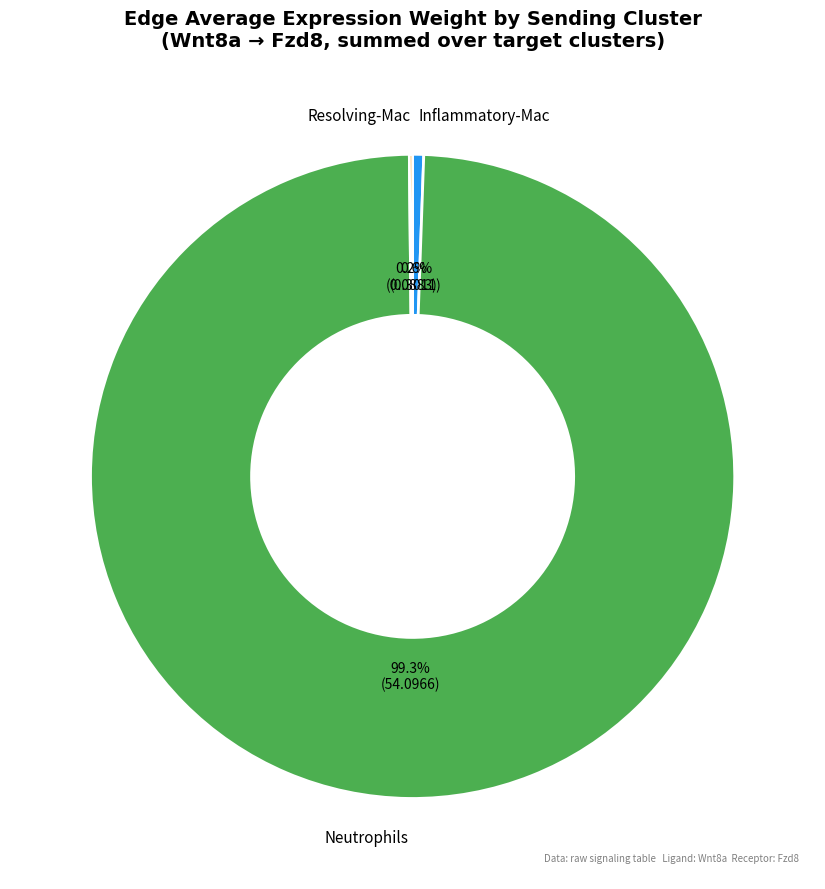

Is there any slice that represents more than half of the pie?

Yes